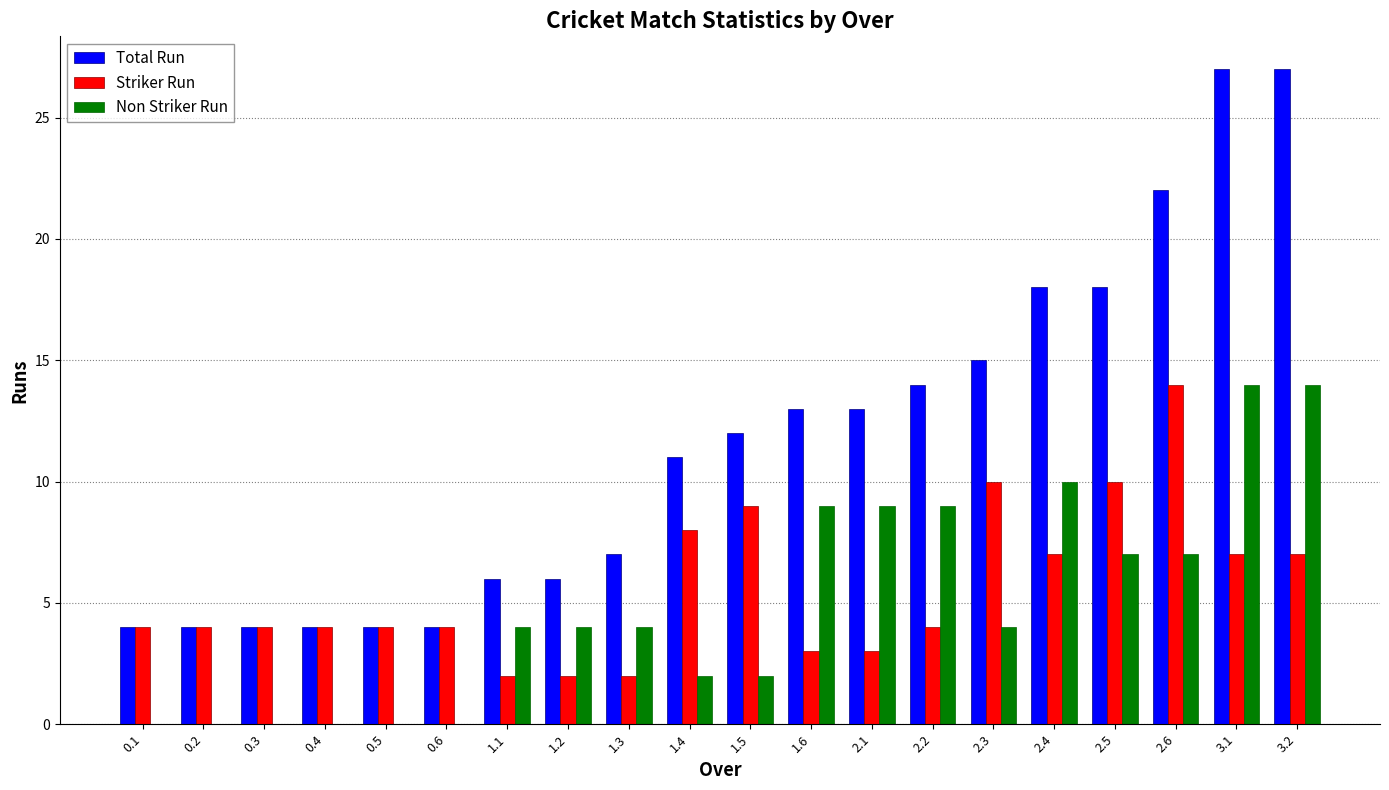

What is the maximum value for Total Run?

27